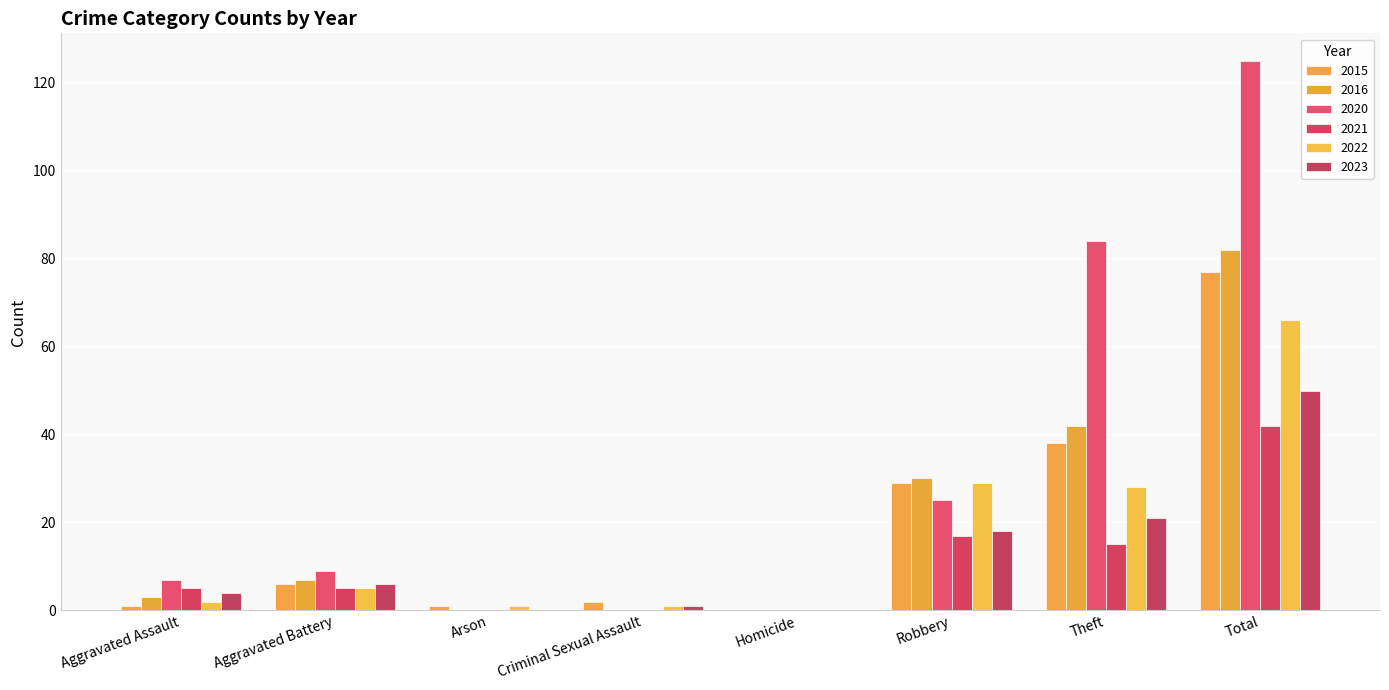

What is the difference between the 2020 values at Robbery and Aggravated Battery?

16